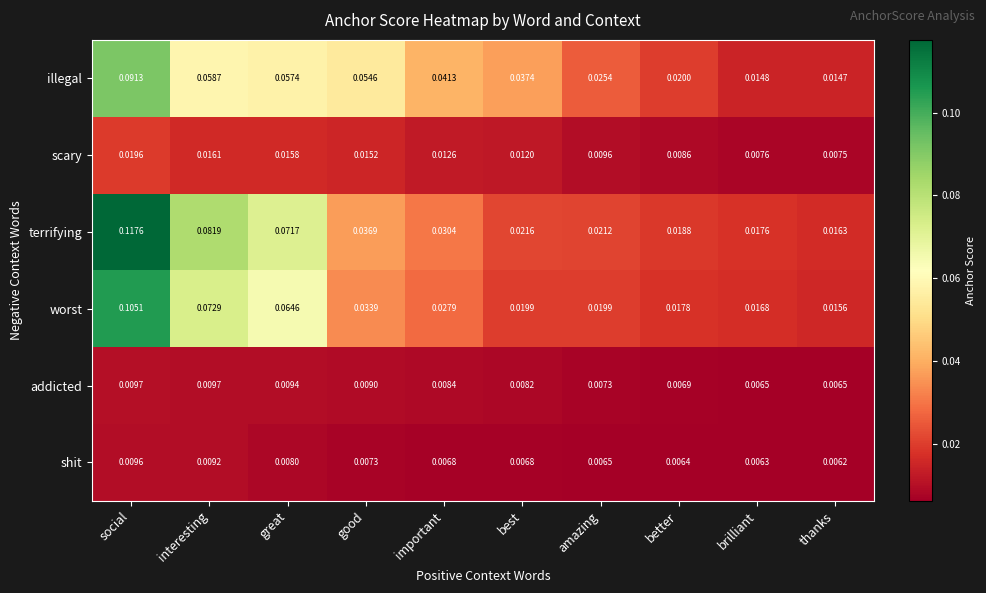

Which series has the largest range (max minus min)?

terrifying